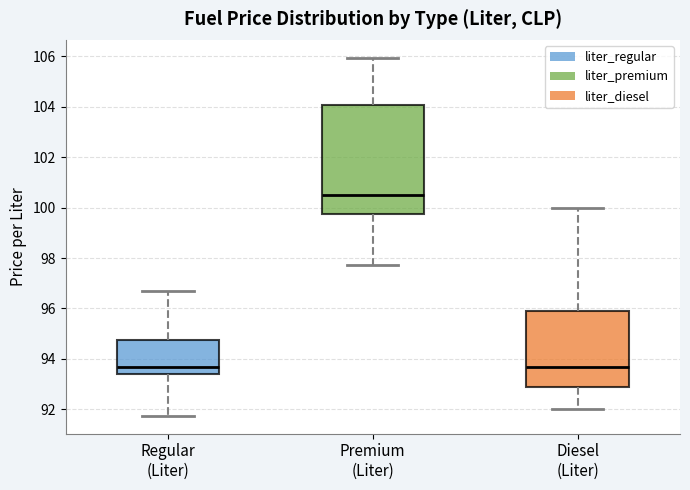

Comparing the boxes themselves (not the whiskers), which one is the tallest?

Premium (Liter)